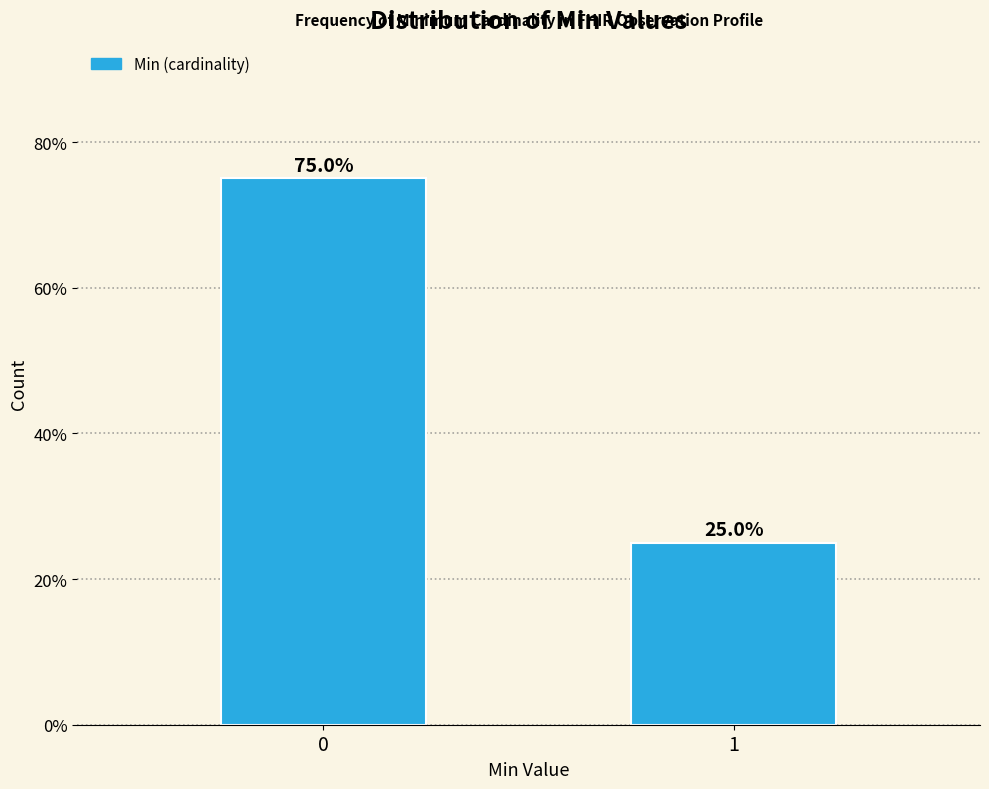

Reading left to right, transcribe all the data shown in this chart.

0=75	1=25